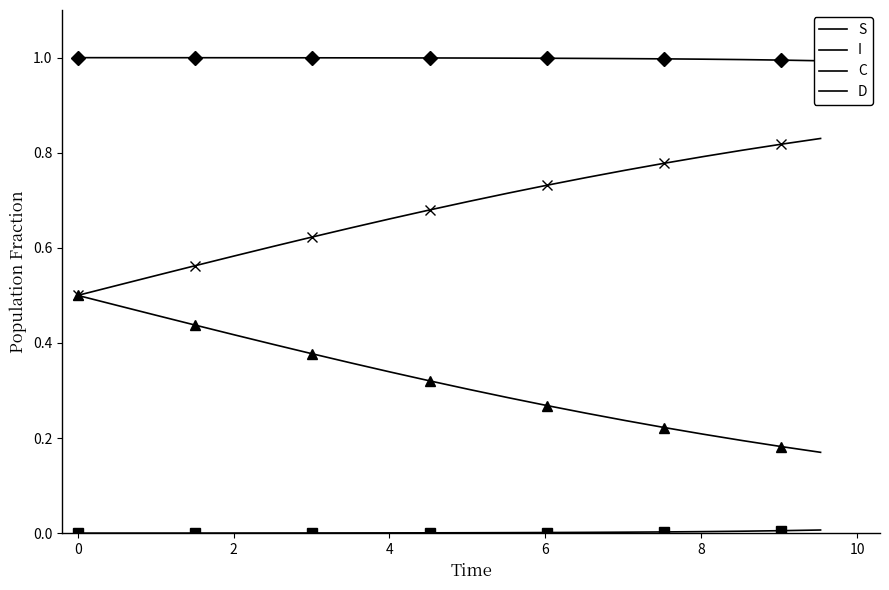

What is the sum of all S values?

20.0